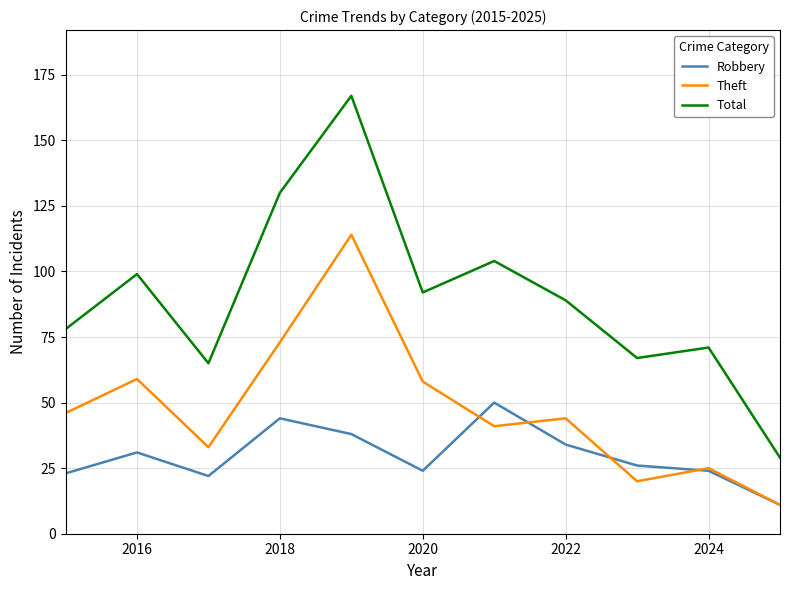

Which series has the largest total across all categories?

Total